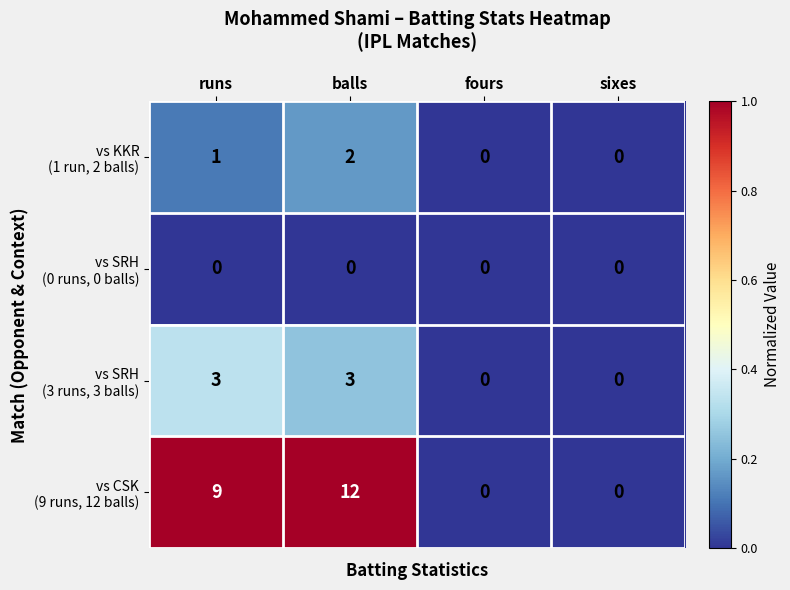

At which category is the sum across all series the highest?

balls